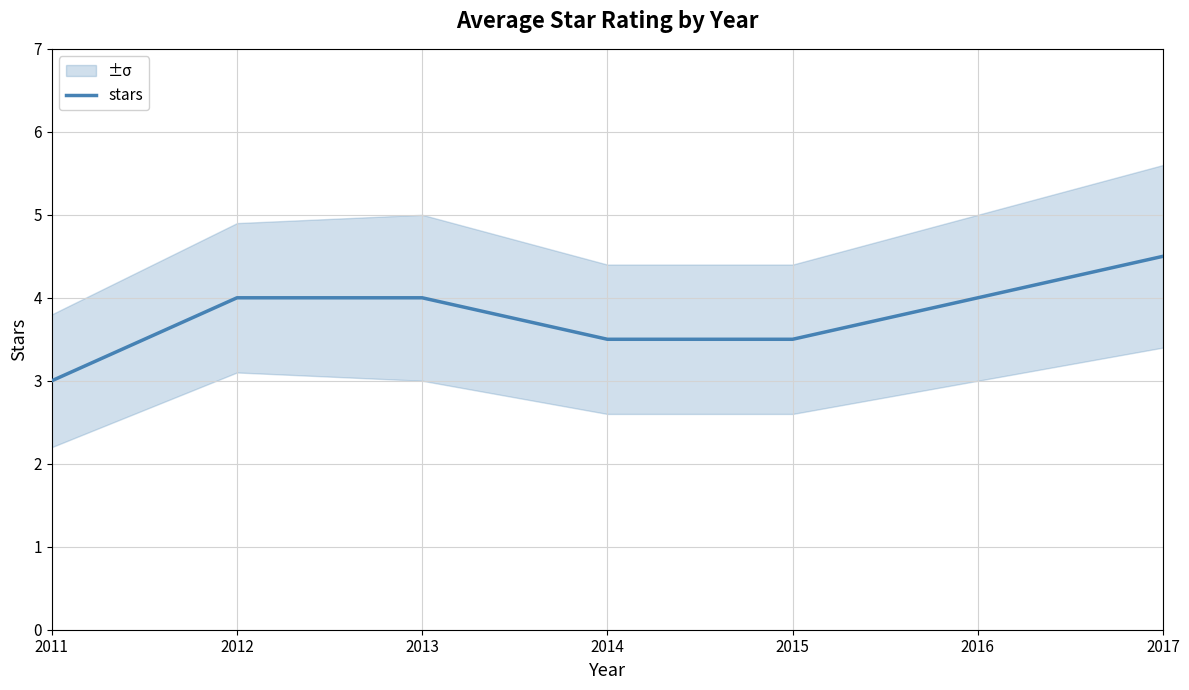

Reading right to left, list all the values displayed in this chart.

4.5	4.0	3.5	3.5	4.0	4.0	3.0